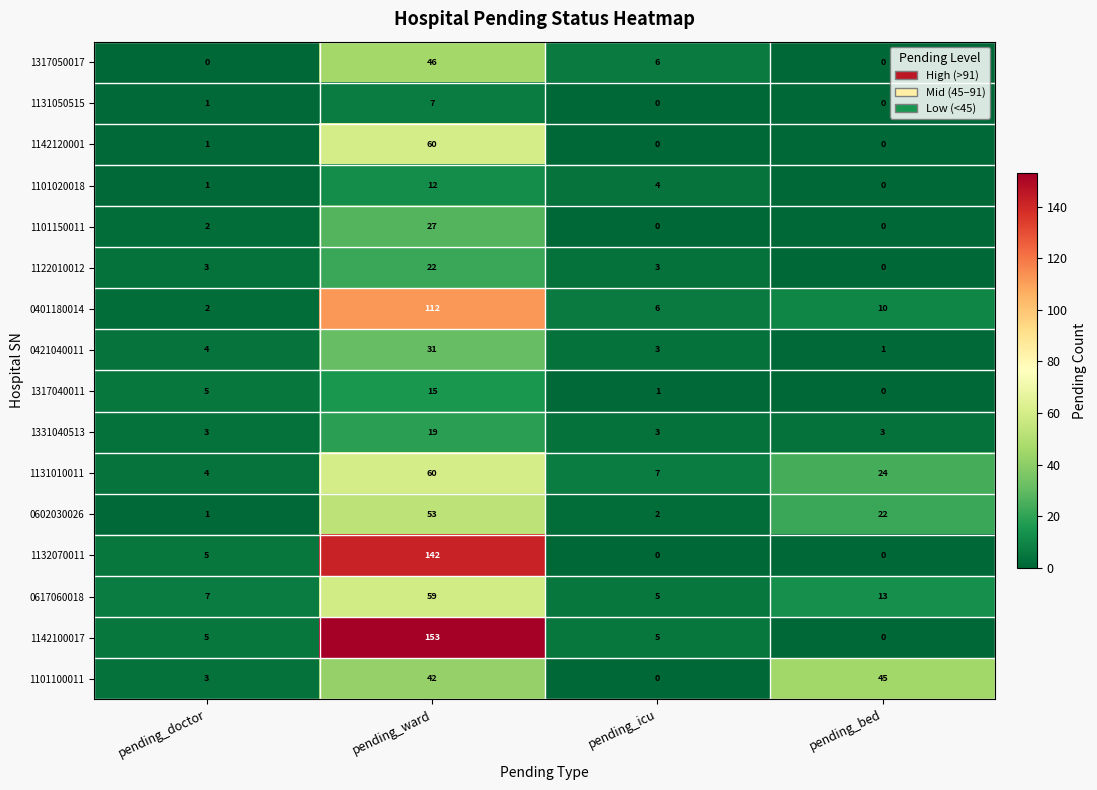

How many values in the 1122010012 series are below 3?

1